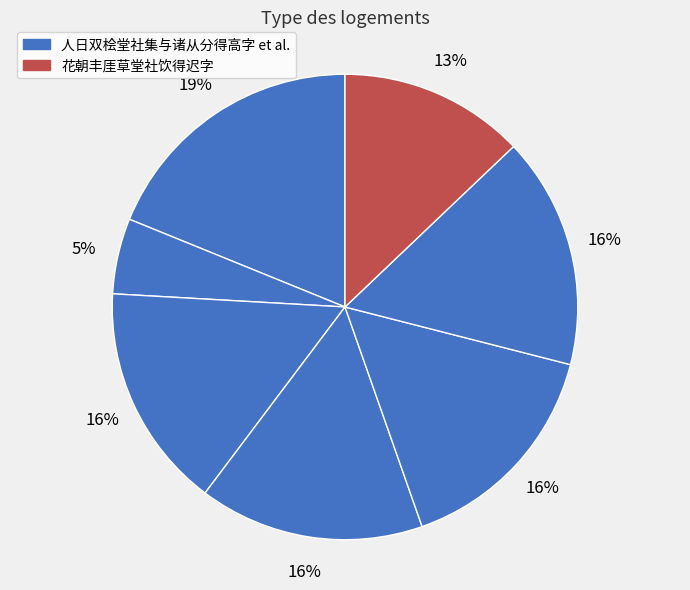

Which slice is the largest?

人日双桧堂社集与诸从分得高字